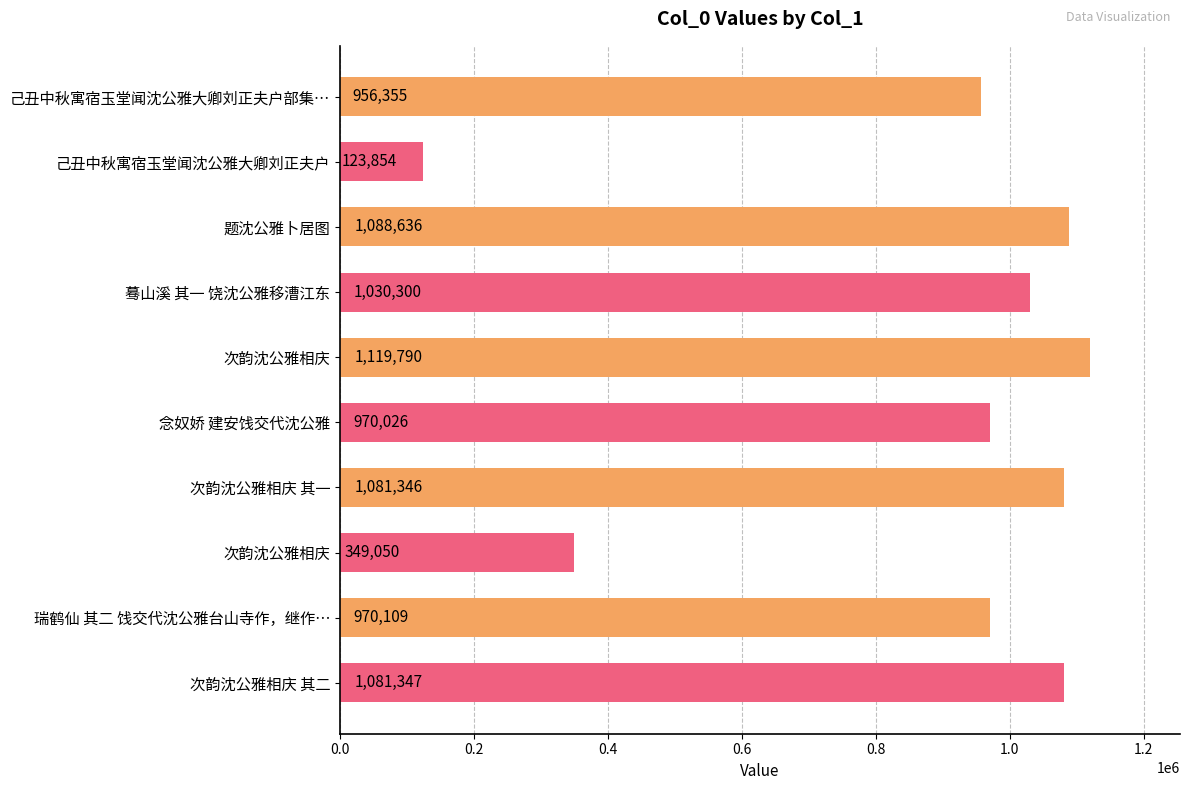

Are the bars horizontal?

Yes